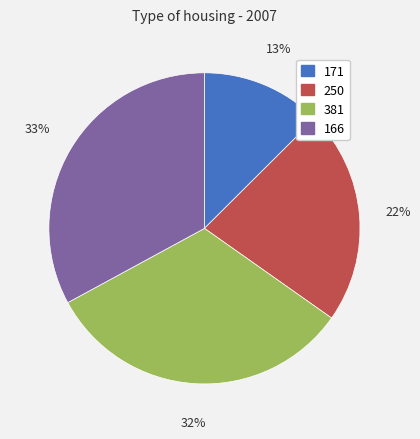

Is the sum of 381 and 250 greater than half?

Yes